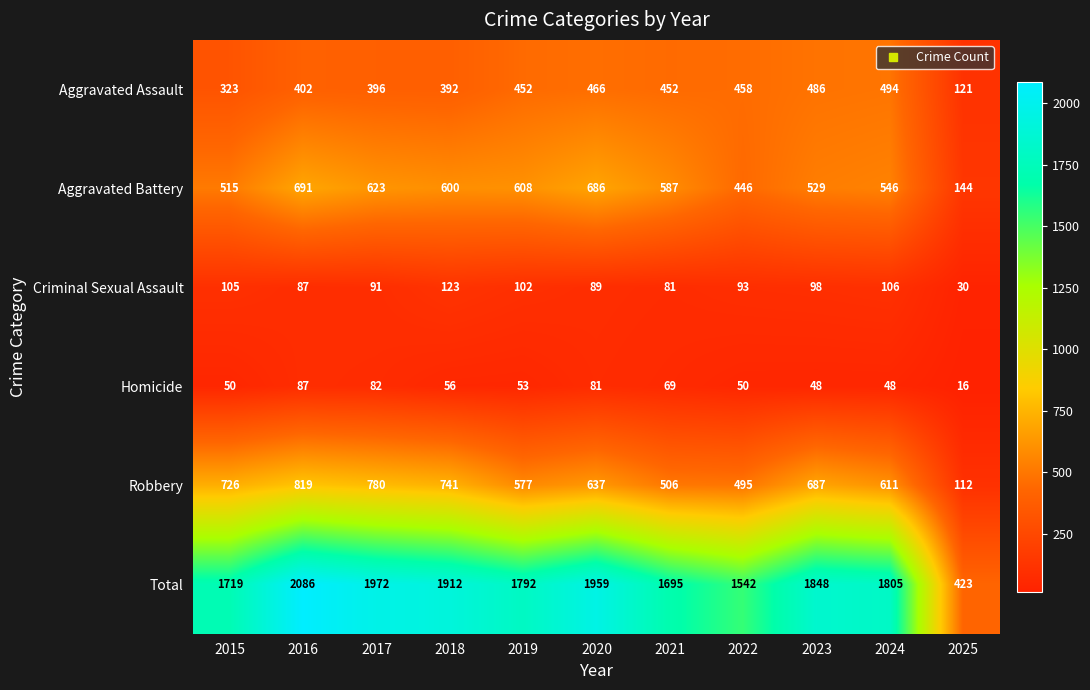

At 2017, list the series in order from largest to smallest.

Total, Robbery, Aggravated Battery, Aggravated Assault, Criminal Sexual Assault, Homicide